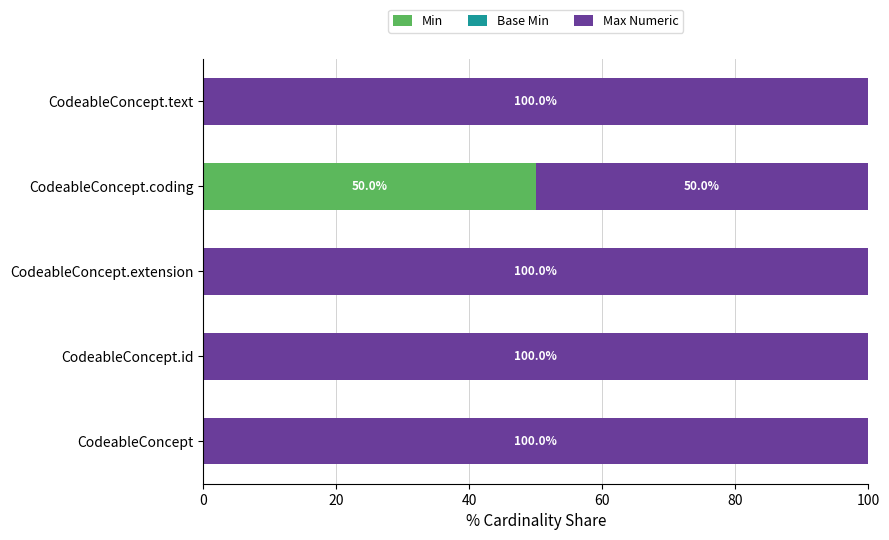

Is it true that Min equals 25 at CodeableConcept?

False